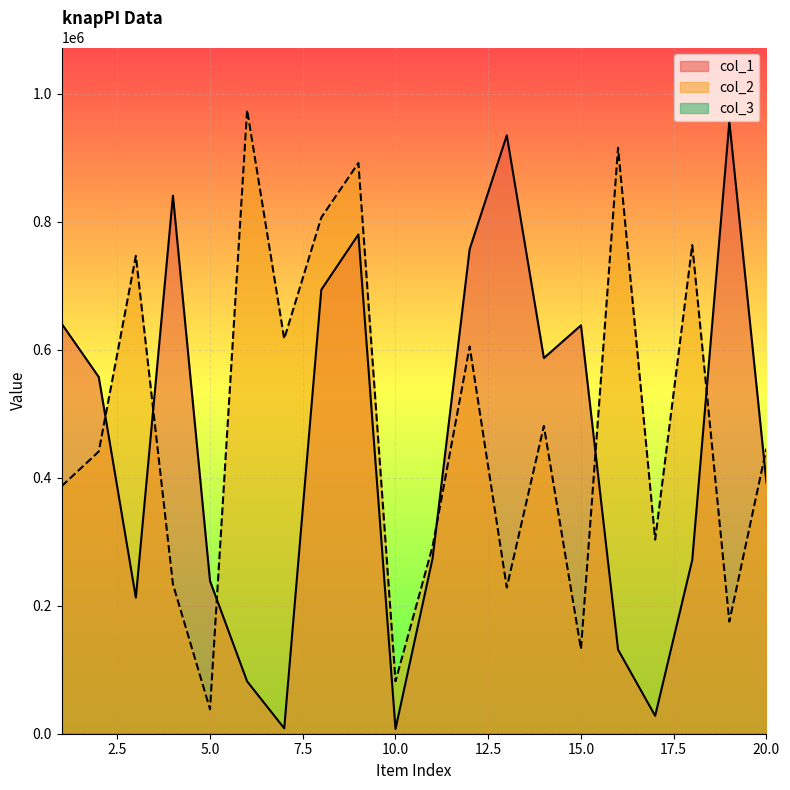

What is the sum of all col_2 values?

9562148